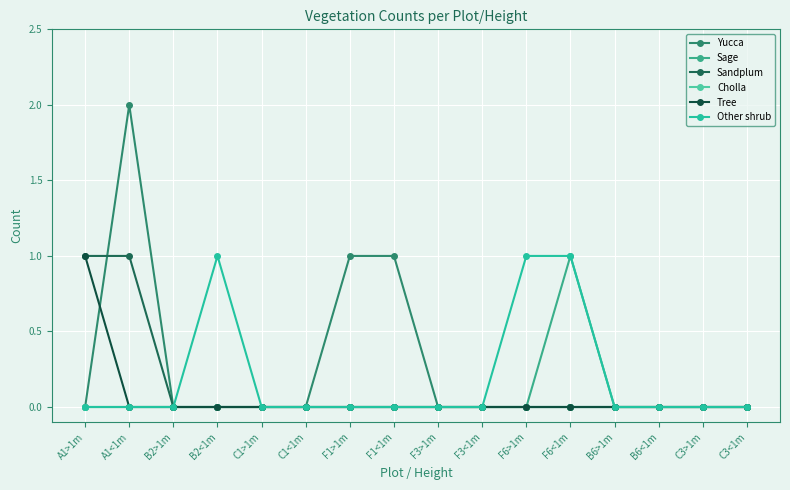

Which label corresponds to the largest value in the chart?

A1<1m